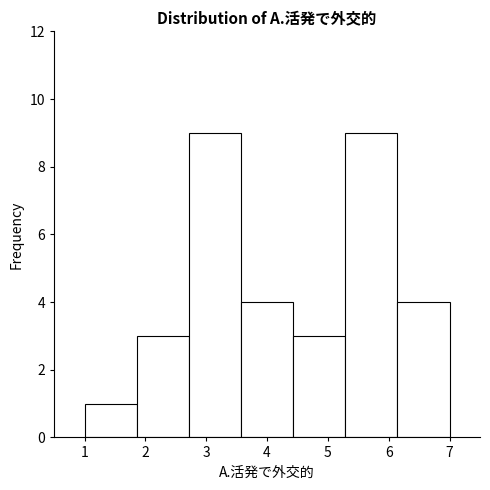

Reading left to right, list every bar in this chart as the range it spans on the x-axis followed by its height. Neither the bar edges nor the heights are printed on the chart, so give them approximately, as read against the axes.

1.0 to 1.9: 1
1.9 to 2.7: 3
2.7 to 3.6: 9
3.6 to 4.4: 4
4.4 to 5.3: 3
5.3 to 6.1: 9
6.1 to 7.0: 4